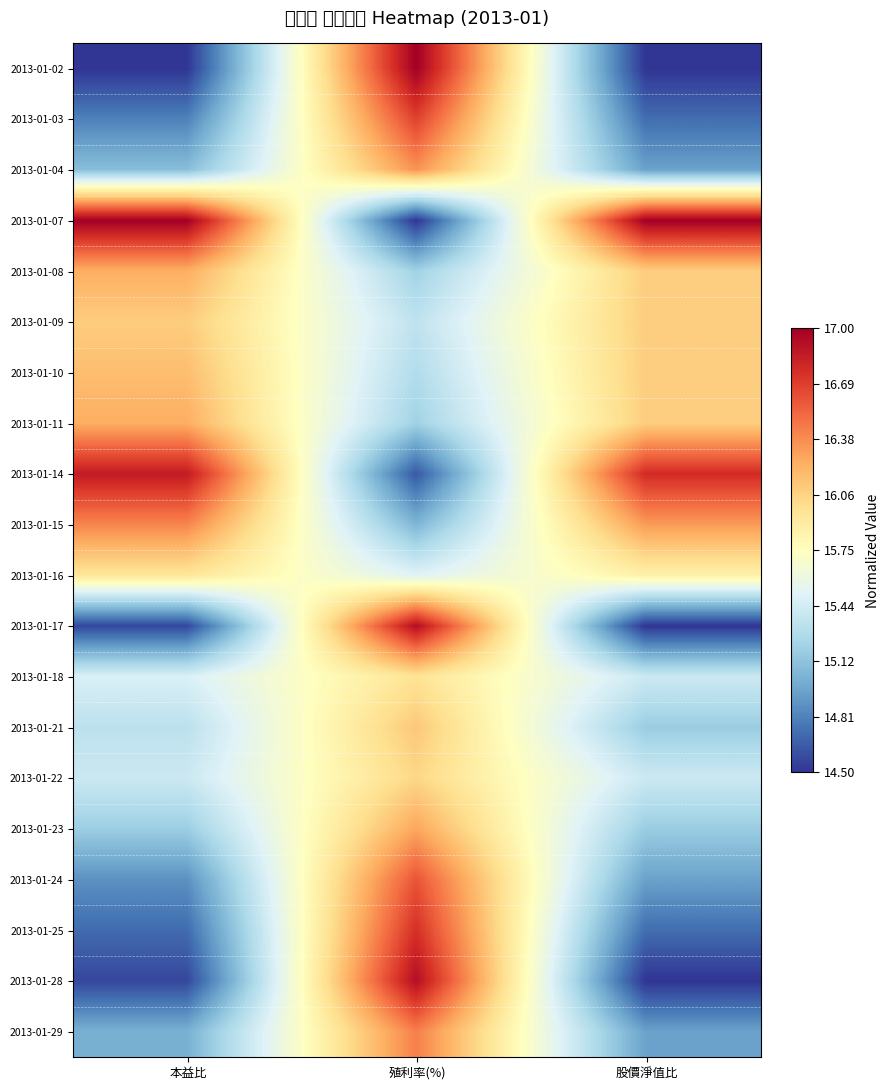

At which category is the sum across all series the highest?

殖利率(%)